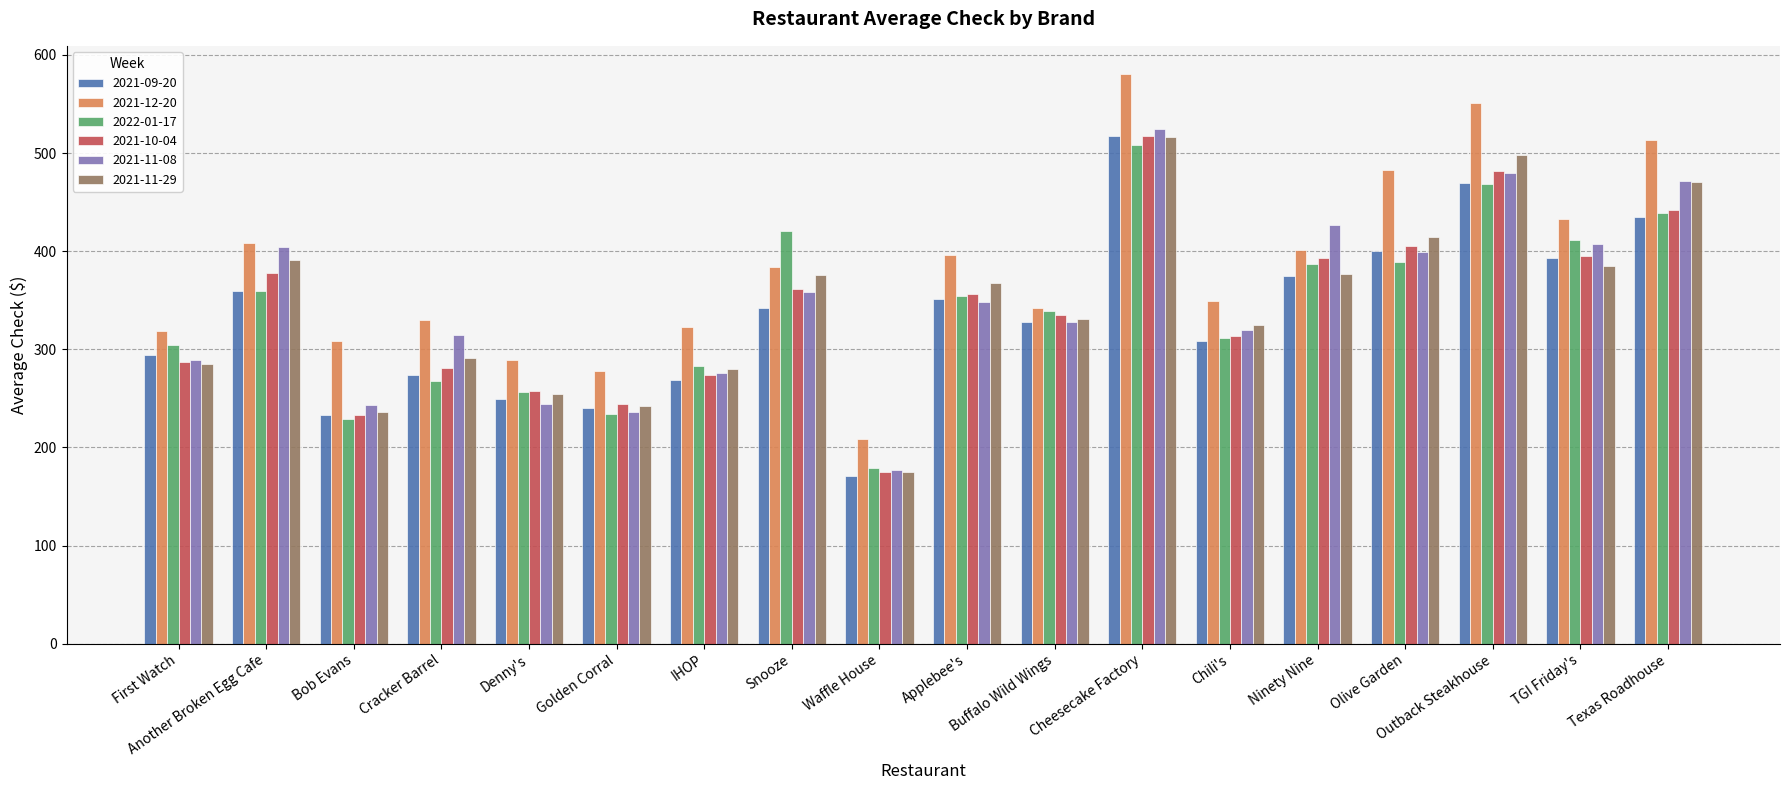

At Cracker Barrel, list the series in order from smallest to largest.

2022-01-17, 2021-09-20, 2021-10-04, 2021-11-29, 2021-11-08, 2021-12-20